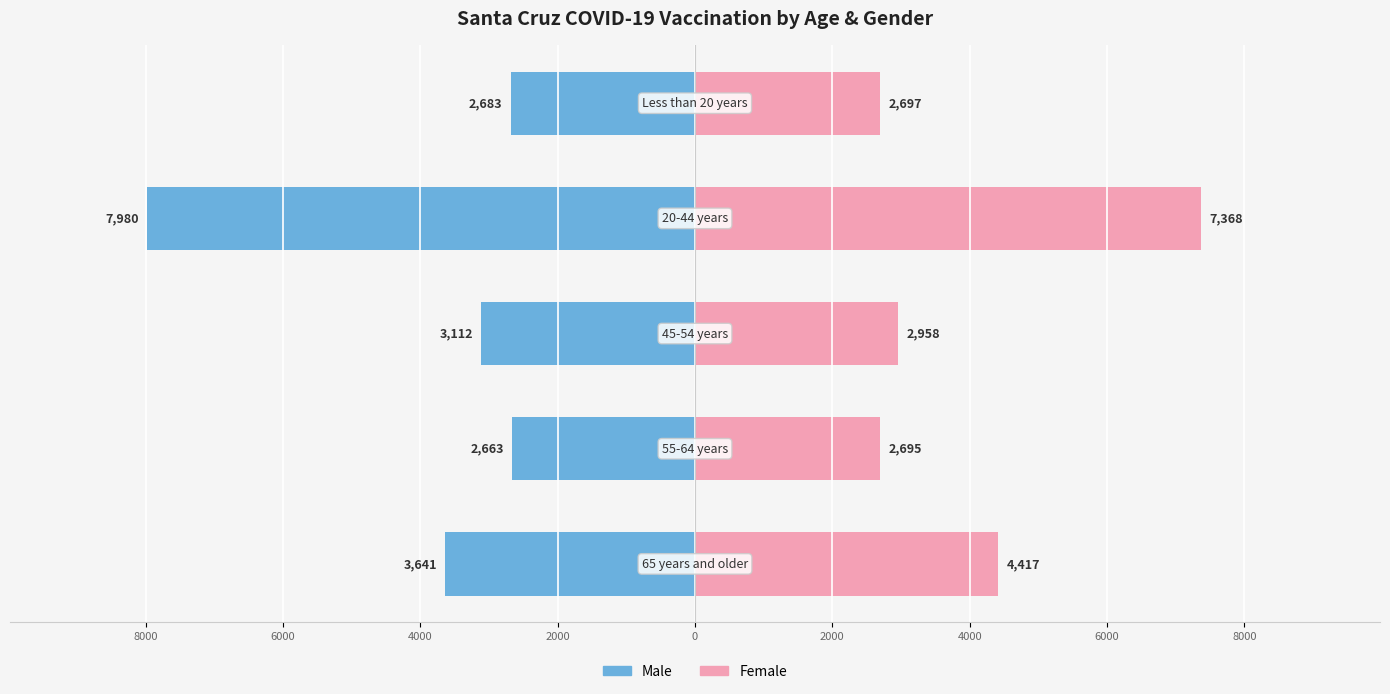

Reading left to right, transcribe all the data shown in this chart.

Male: -3641	-2663	-3112	-7980	-2683
Female: 4417	2695	2958	7368	2697